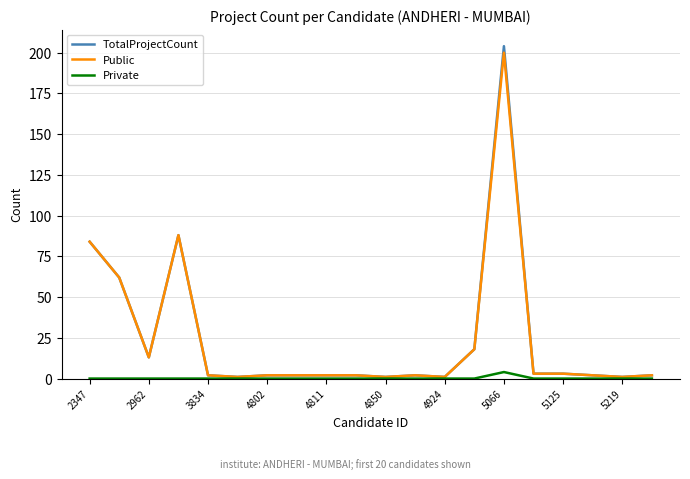

What is the highest value of the TotalProjectCount series?

204